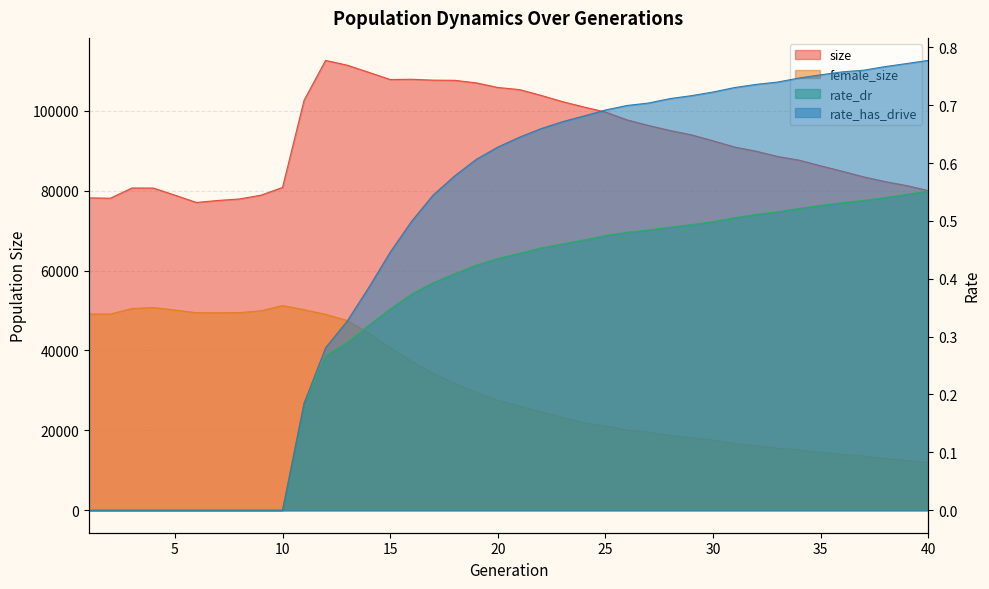

Which series has the largest range (max minus min)?

female_size